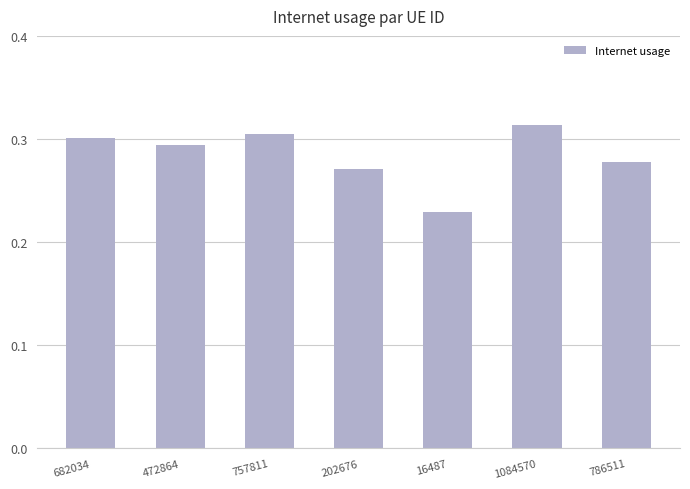

Count the number of categories in the chart.

7